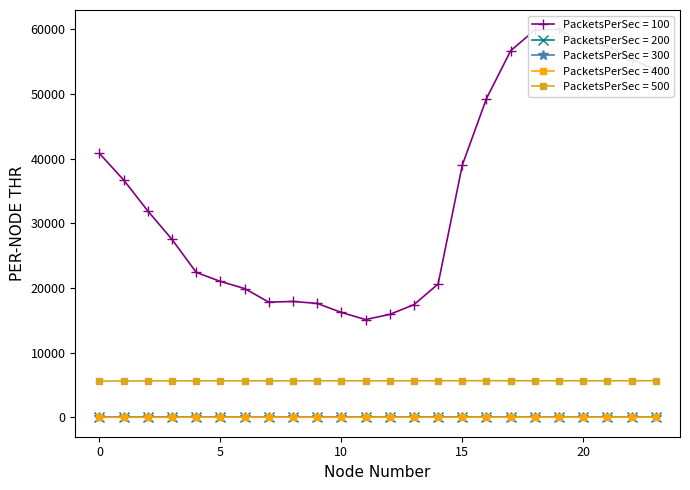

True or false: PacketsPerSec = 400 and PacketsPerSec = 500 cross at least once.

False